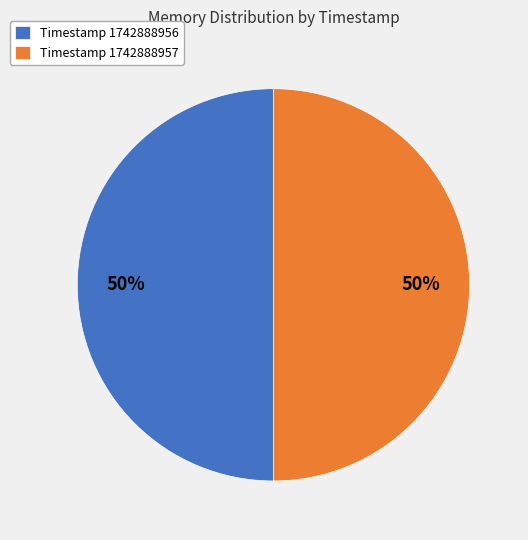

To the nearest percent, what is the average slice percentage?

50%